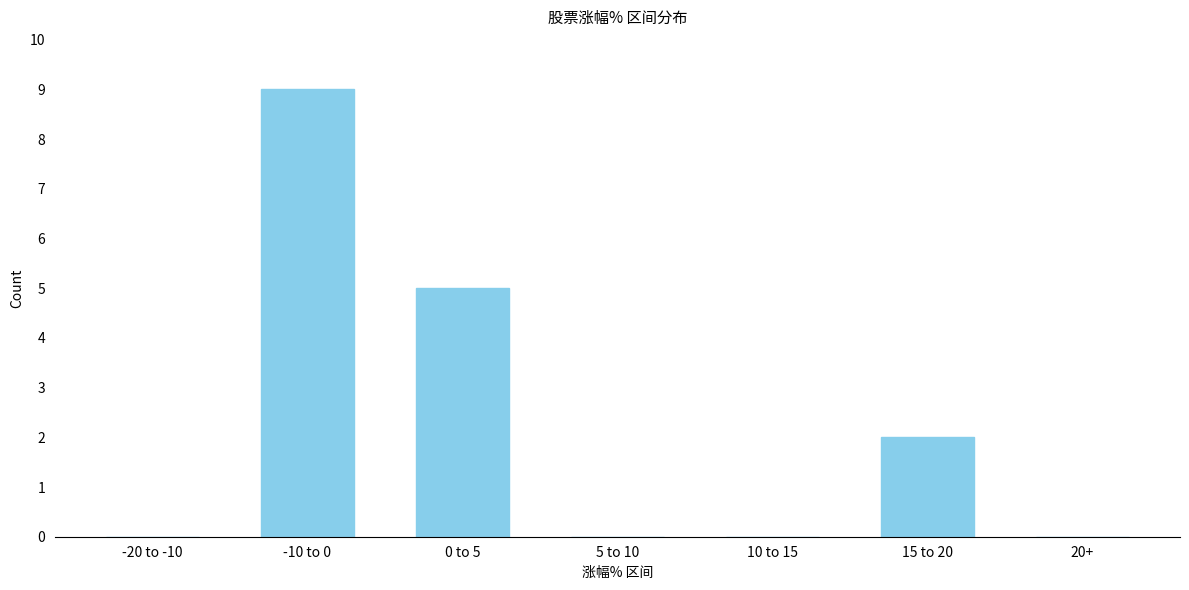

The chart shows a value of 3 at -10 to 0. True or false?

False